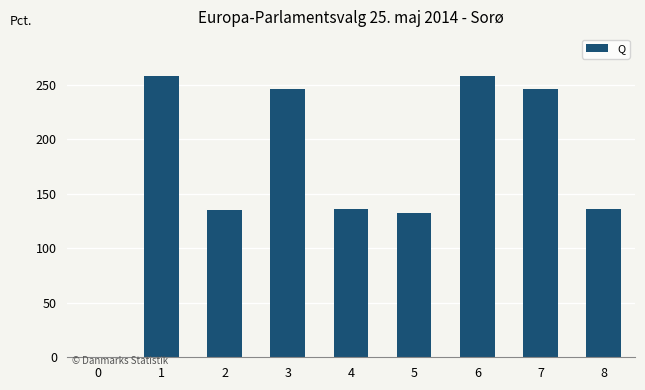

Approximately how many times larger is the value at 2 compared to 4?

1.0